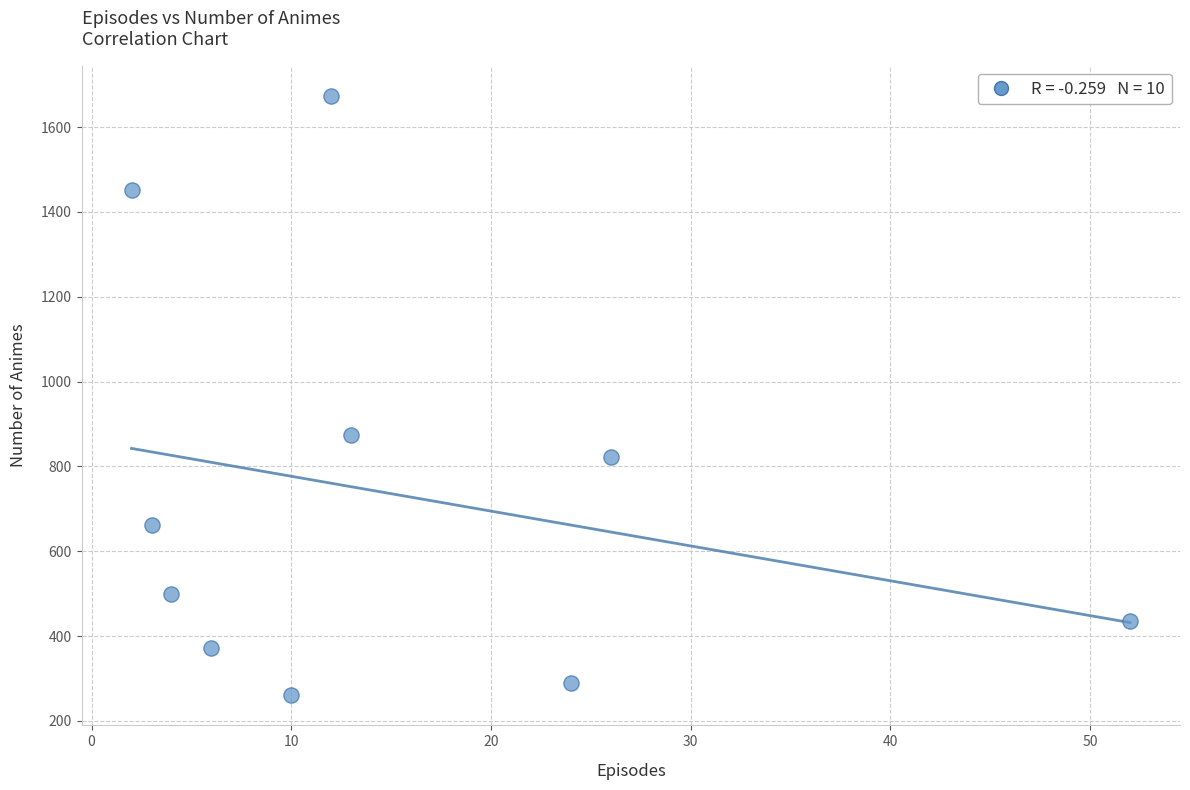

What Y value in the scatter plot is closest to 967?

873